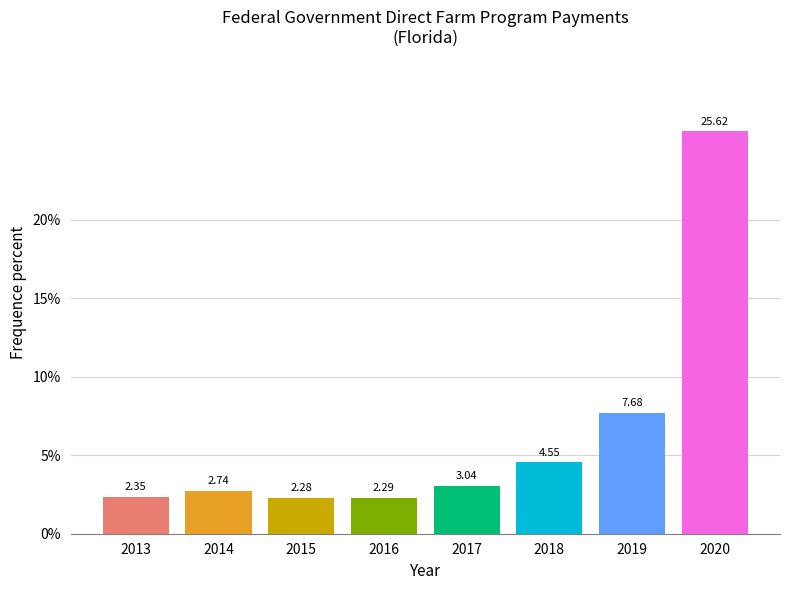

Approximately how many times larger is the value at 2020 compared to 2015?

11.2